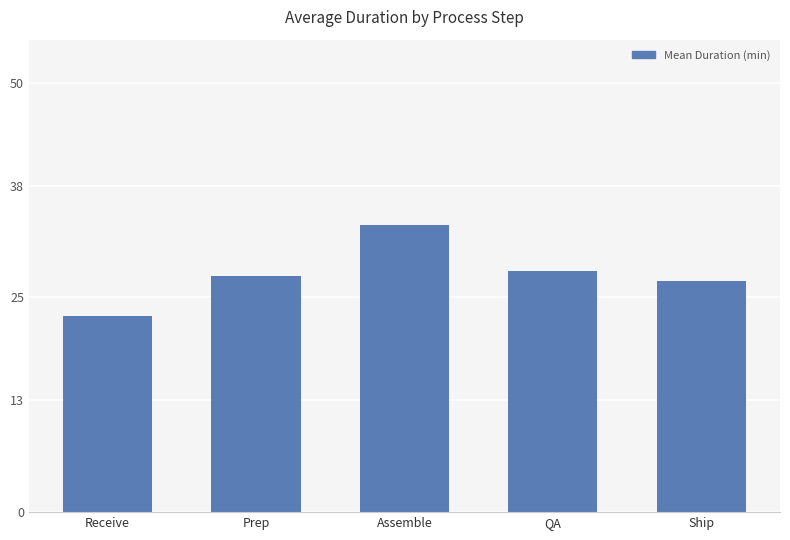

What value does the data have at Ship?

26.9